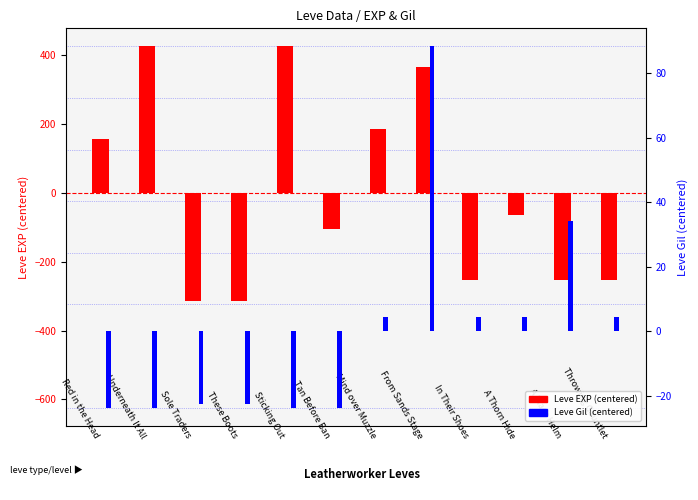

At which label is Leve EXP (centered) closest to 55?

Red in the Head